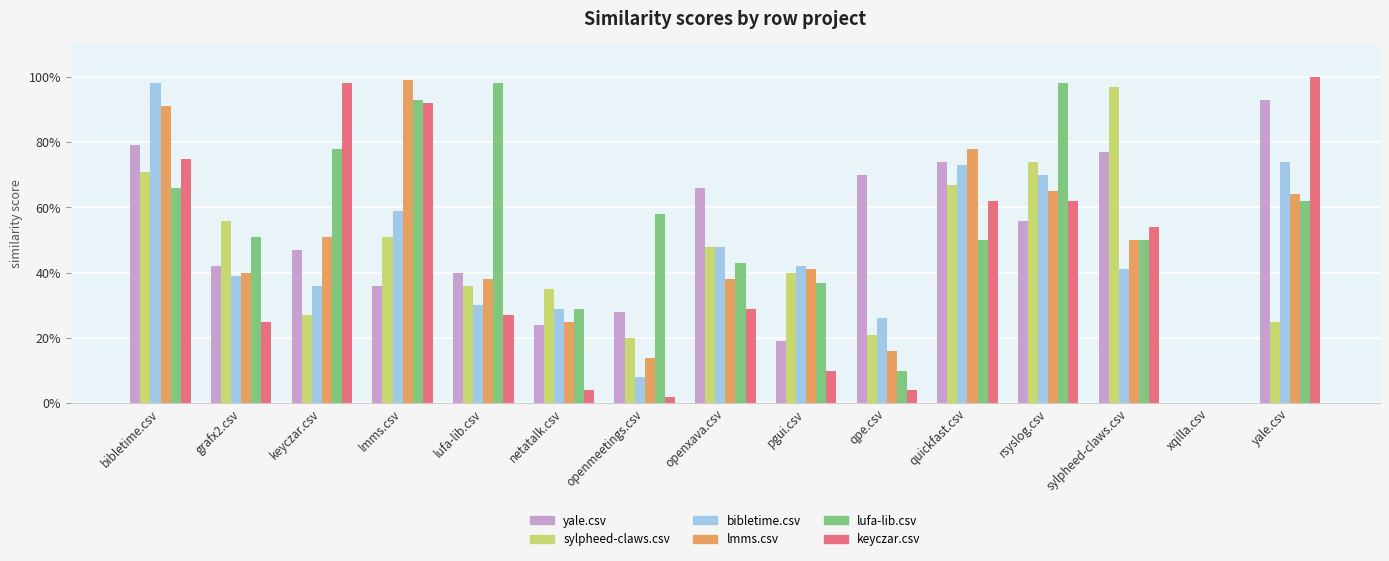

What are all the series names shown in the legend?

yale.csv, sylpheed-claws.csv, bibletime.csv, lmms.csv, lufa-lib.csv, keyczar.csv